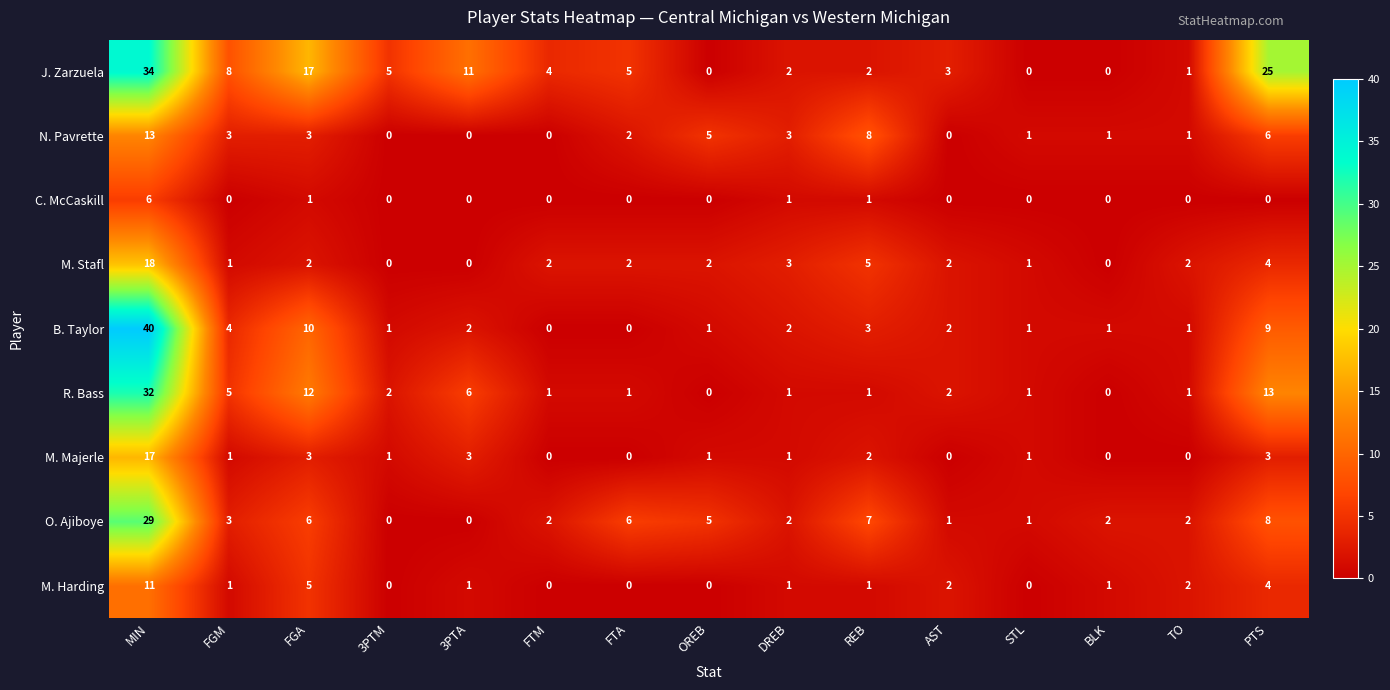

The M. Majerle series shows 0 at OREB. True or false?

False